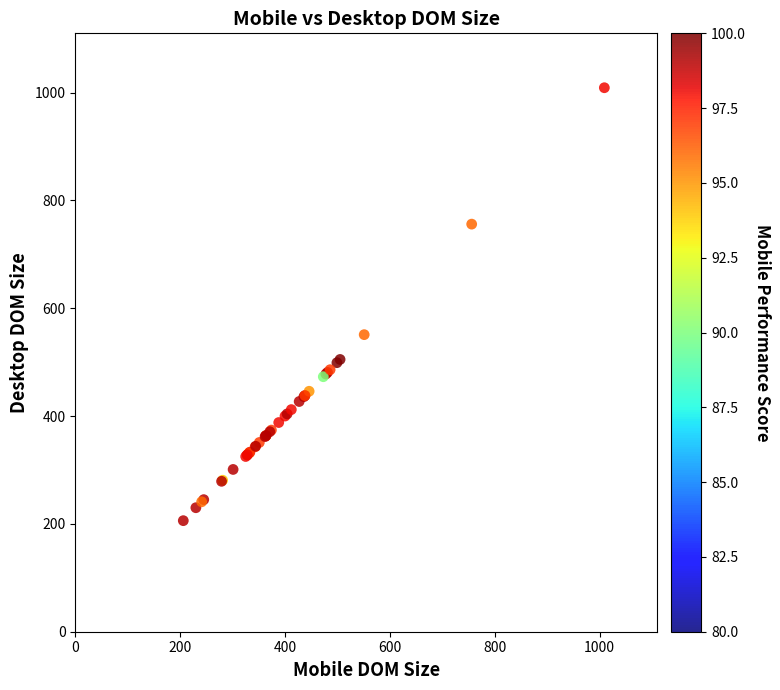

What Y value in the scatter plot is closest to 607?

551